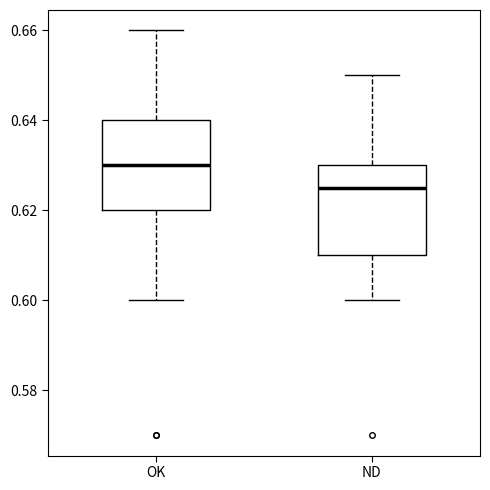

Where is the upper edge of the box for ND on the y-axis? The values are not printed on the chart, so give them approximately, as read against the axis.

0.630